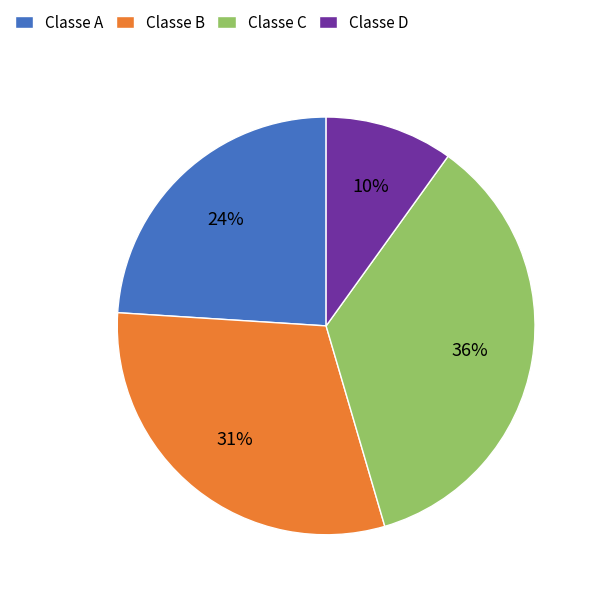

To the nearest percent, what is the combined percentage of Classe C and Classe B?

66%